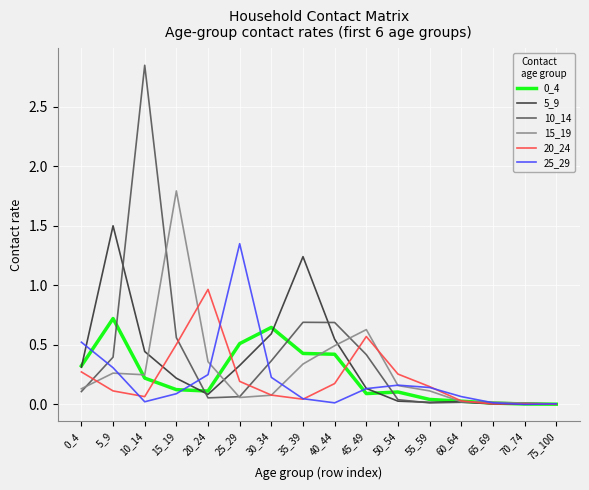

Is the value of 0_4 at 60_64 greater than the value of 15_19 at 0_4?

No